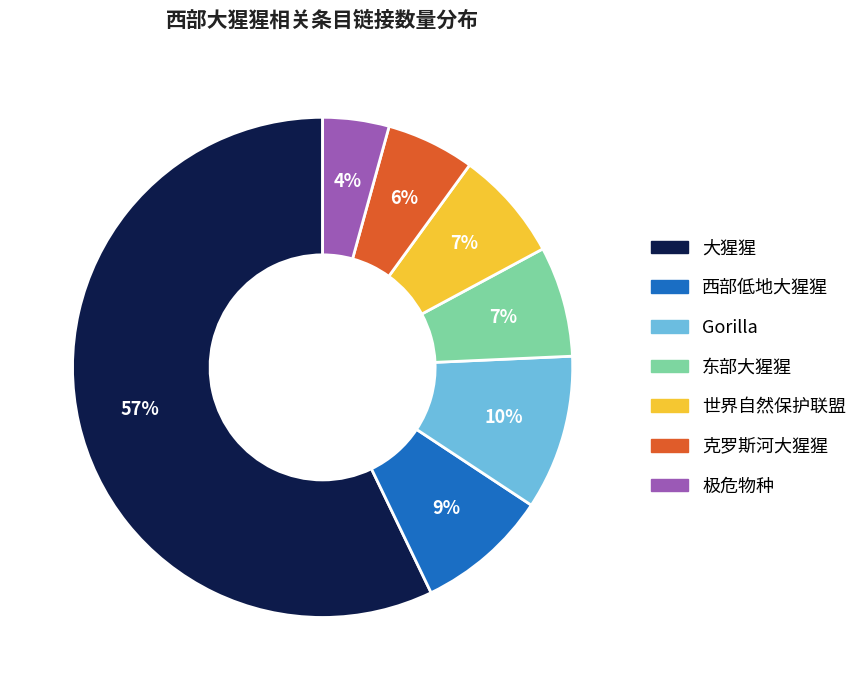

Which has a higher value, 东部大猩猩 or Gorilla?

Gorilla